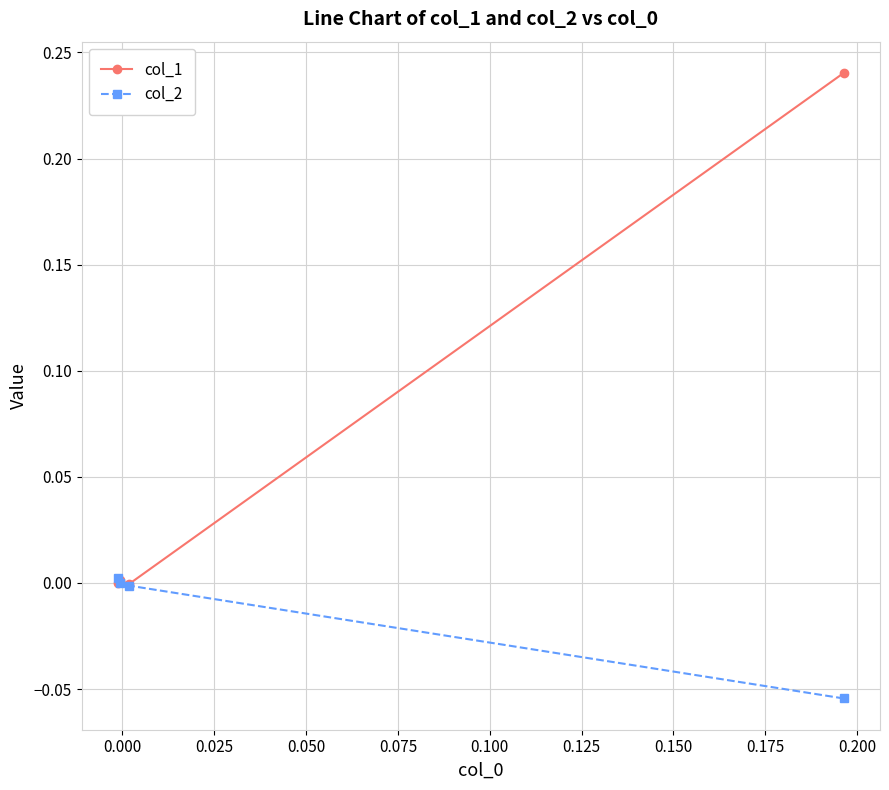

How many lines are shown in the chart?

2